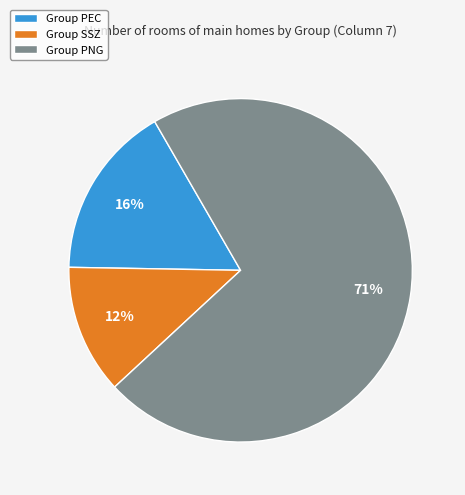

Which slice is the smallest?

Group SSZ